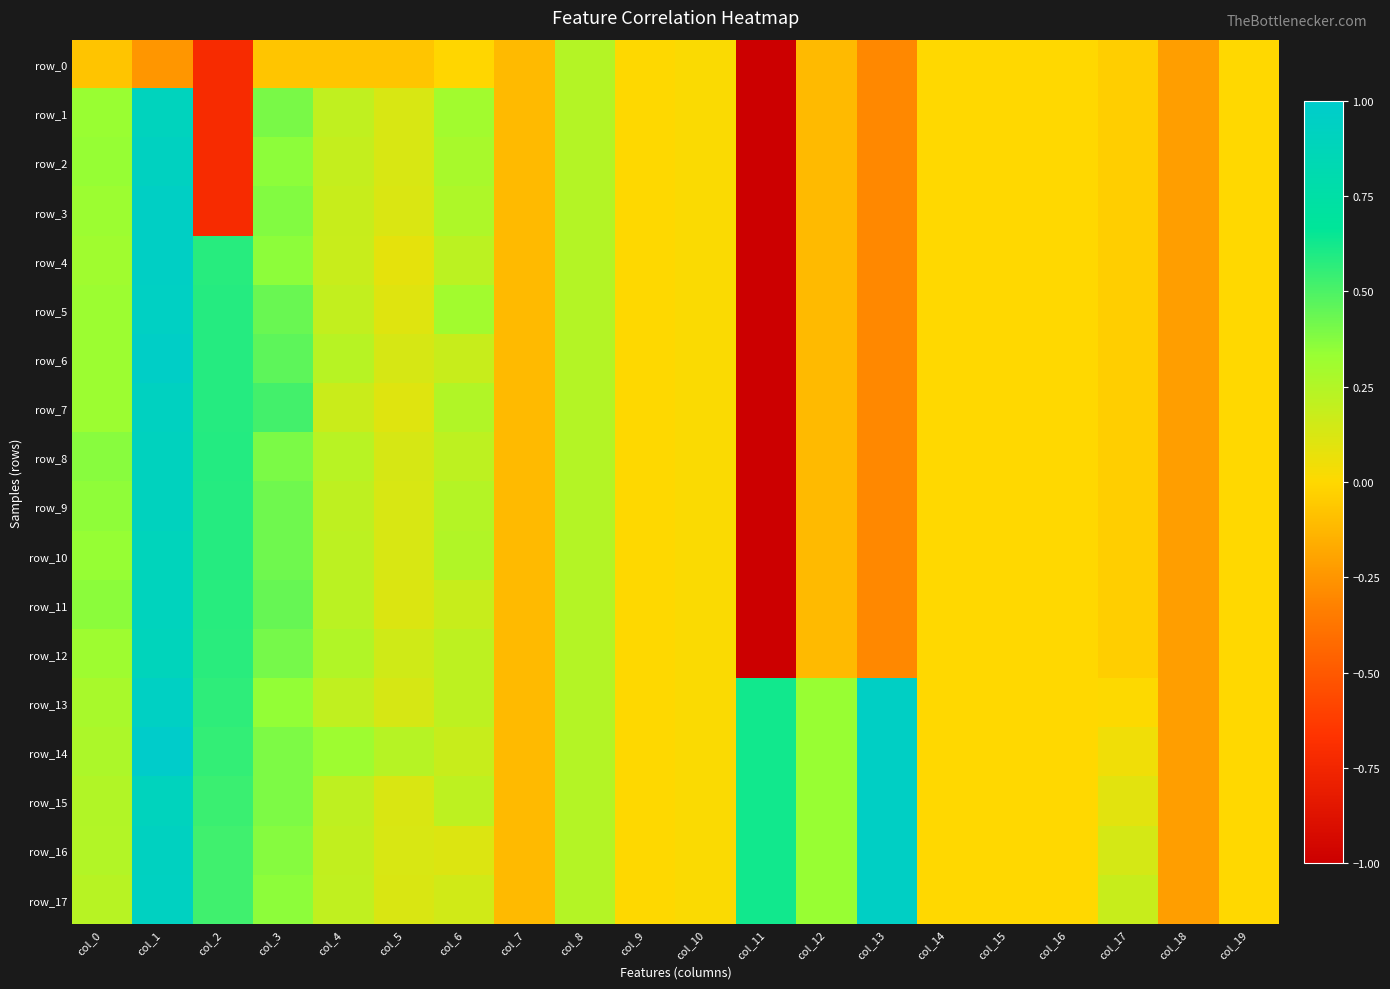

Which has a higher value, col_5 or col_4?

col_5